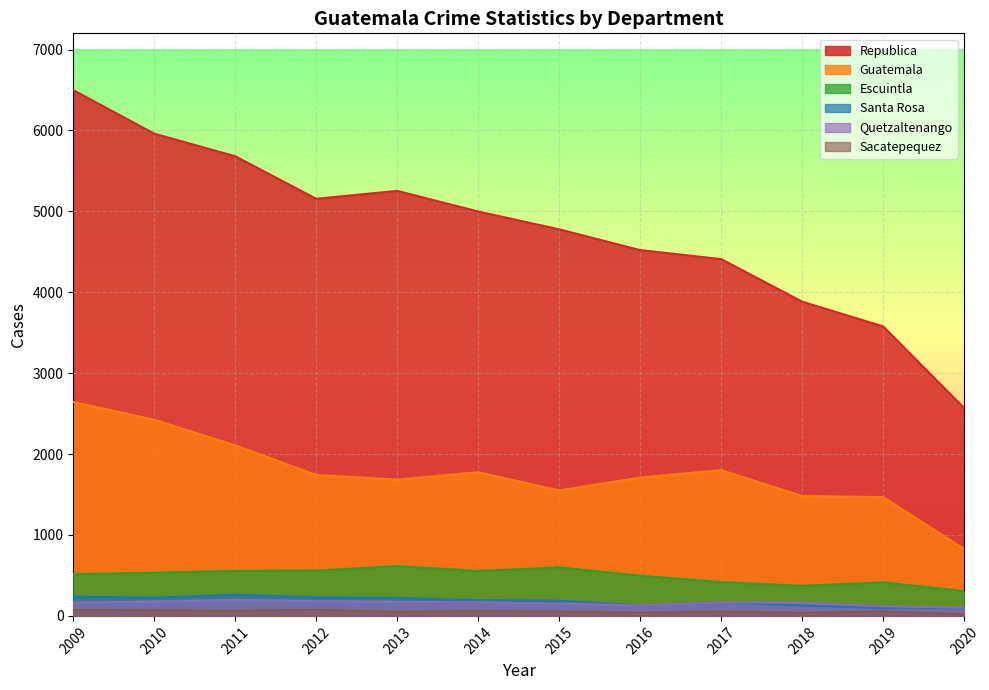

The value of Escuintla at 2010 is 713. True or false?

False